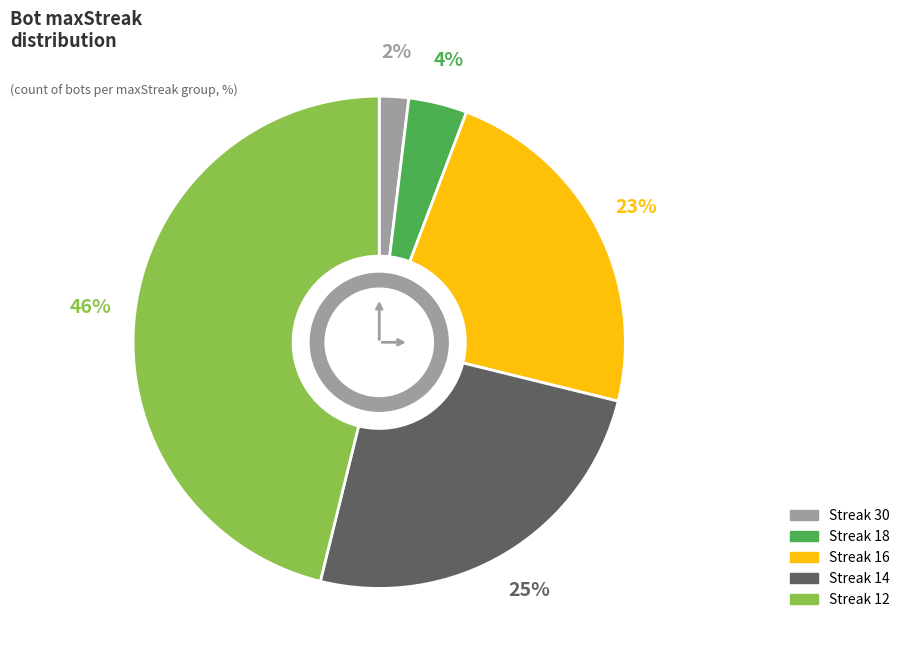

Count the number of slices in the pie.

5